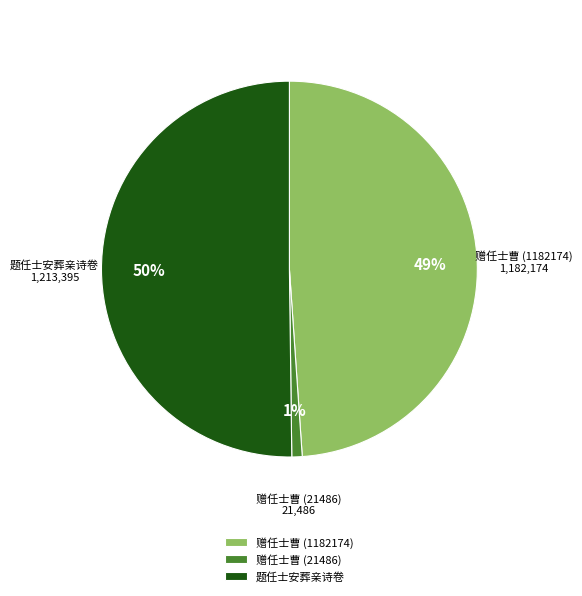

Between 赠任士曹 (21486) and 赠任士曹 (1182174), which is larger?

赠任士曹 (1182174)